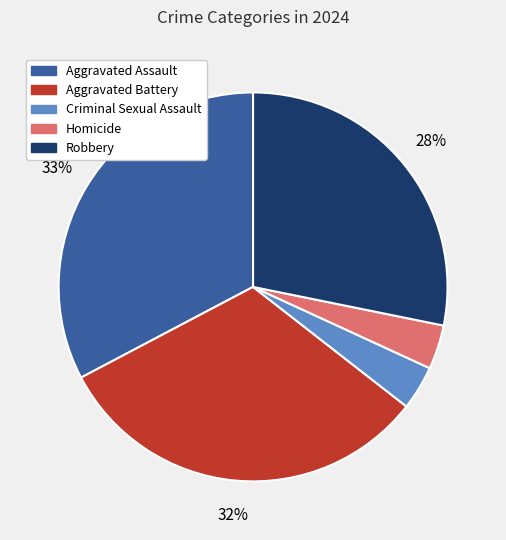

To the nearest percent, what is the combined percentage of Homicide and Robbery?

32%